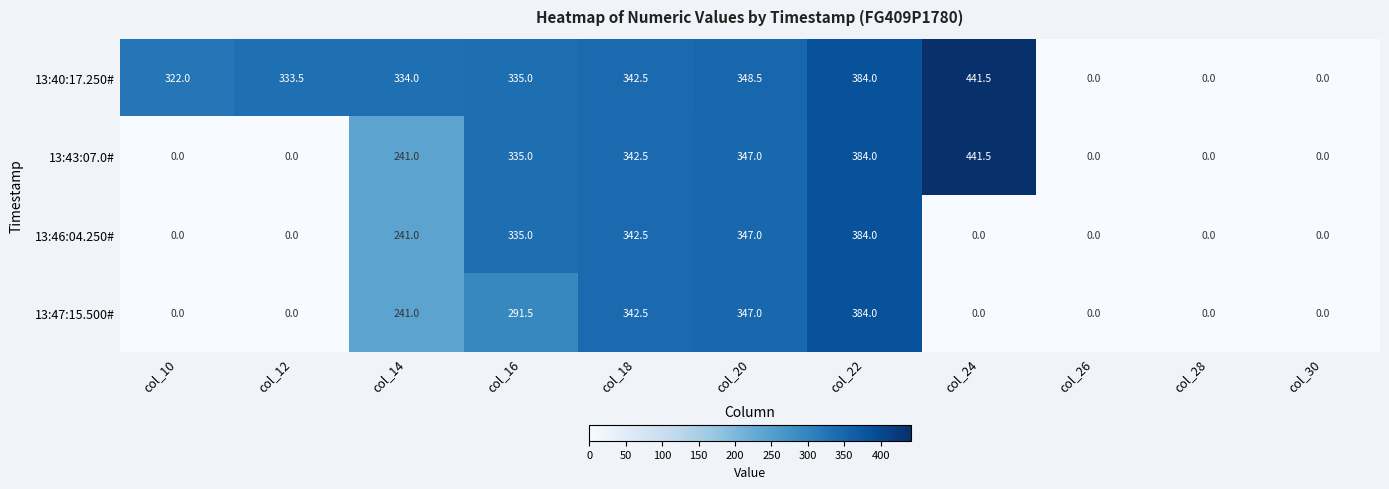

What is the spread (max minus min) of values at col_14?

93.0